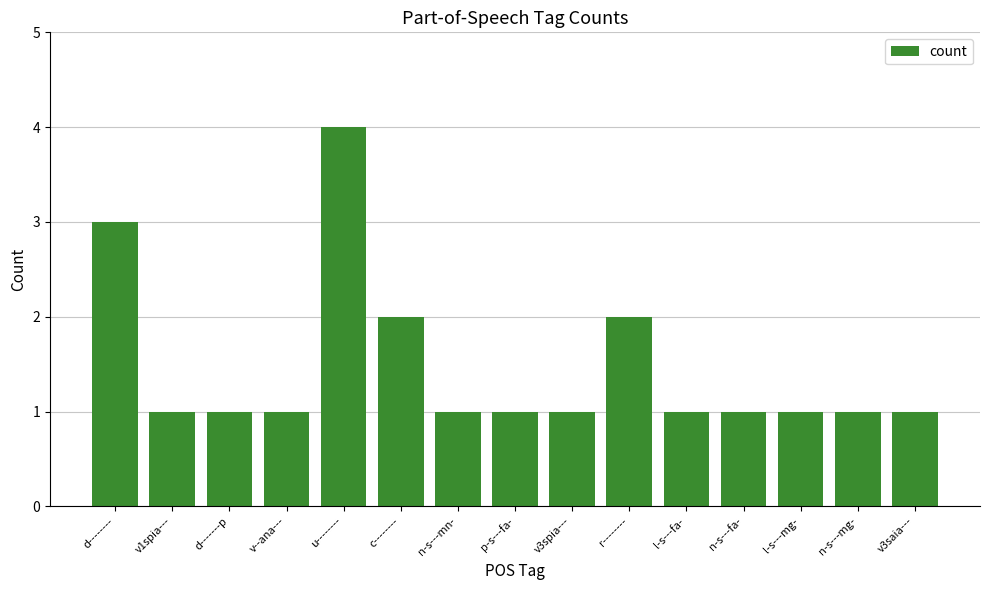

How many bars are there in total?

15